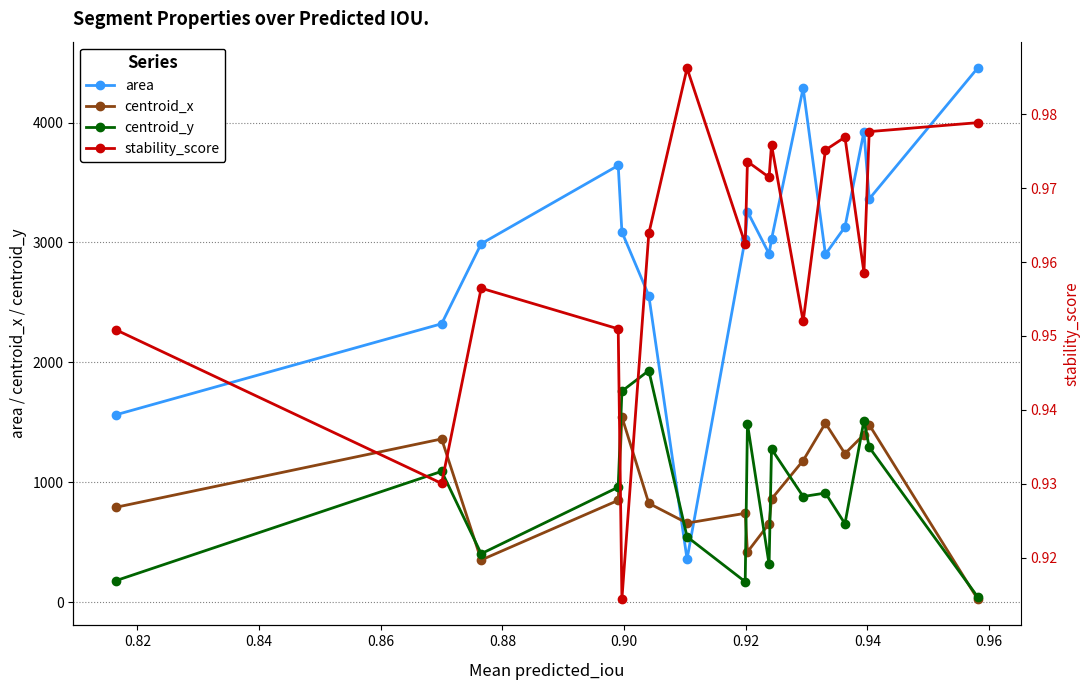

How many times do centroid_y and area cross each other?

2